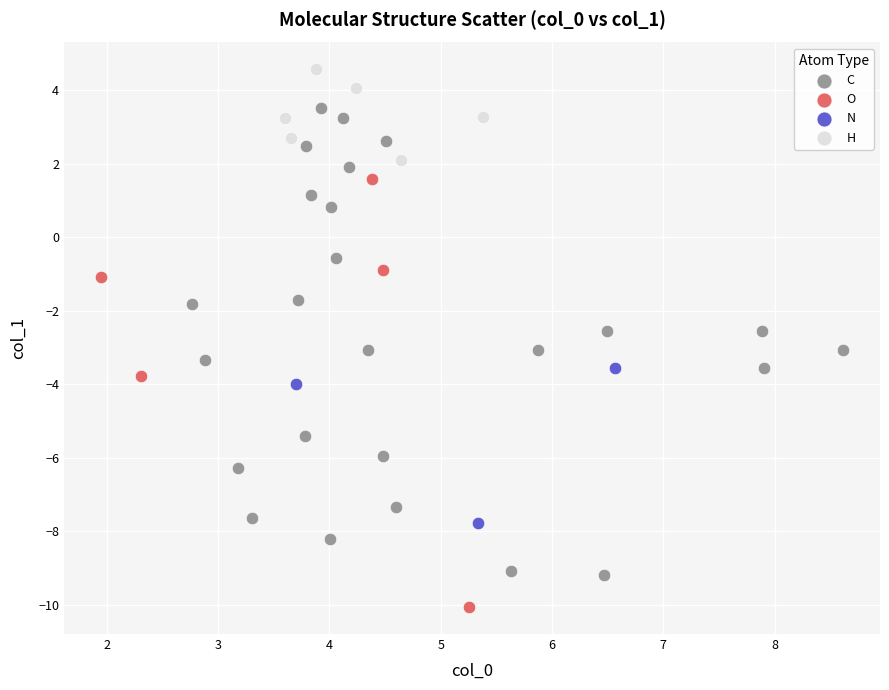

Which series contains the highest Y value?

H